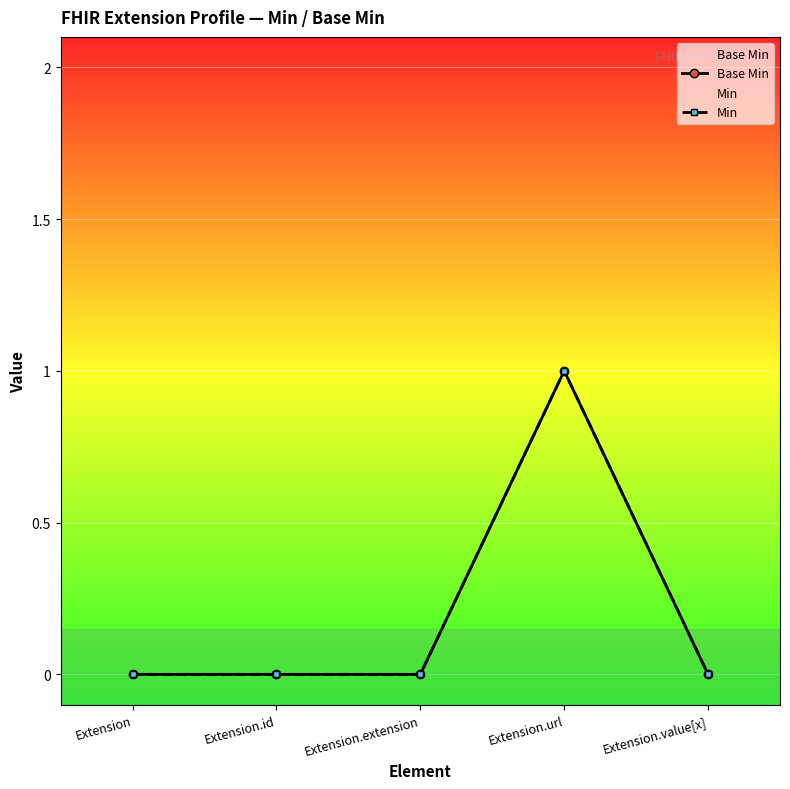

True or false: Min and Base Min cross at least once.

False